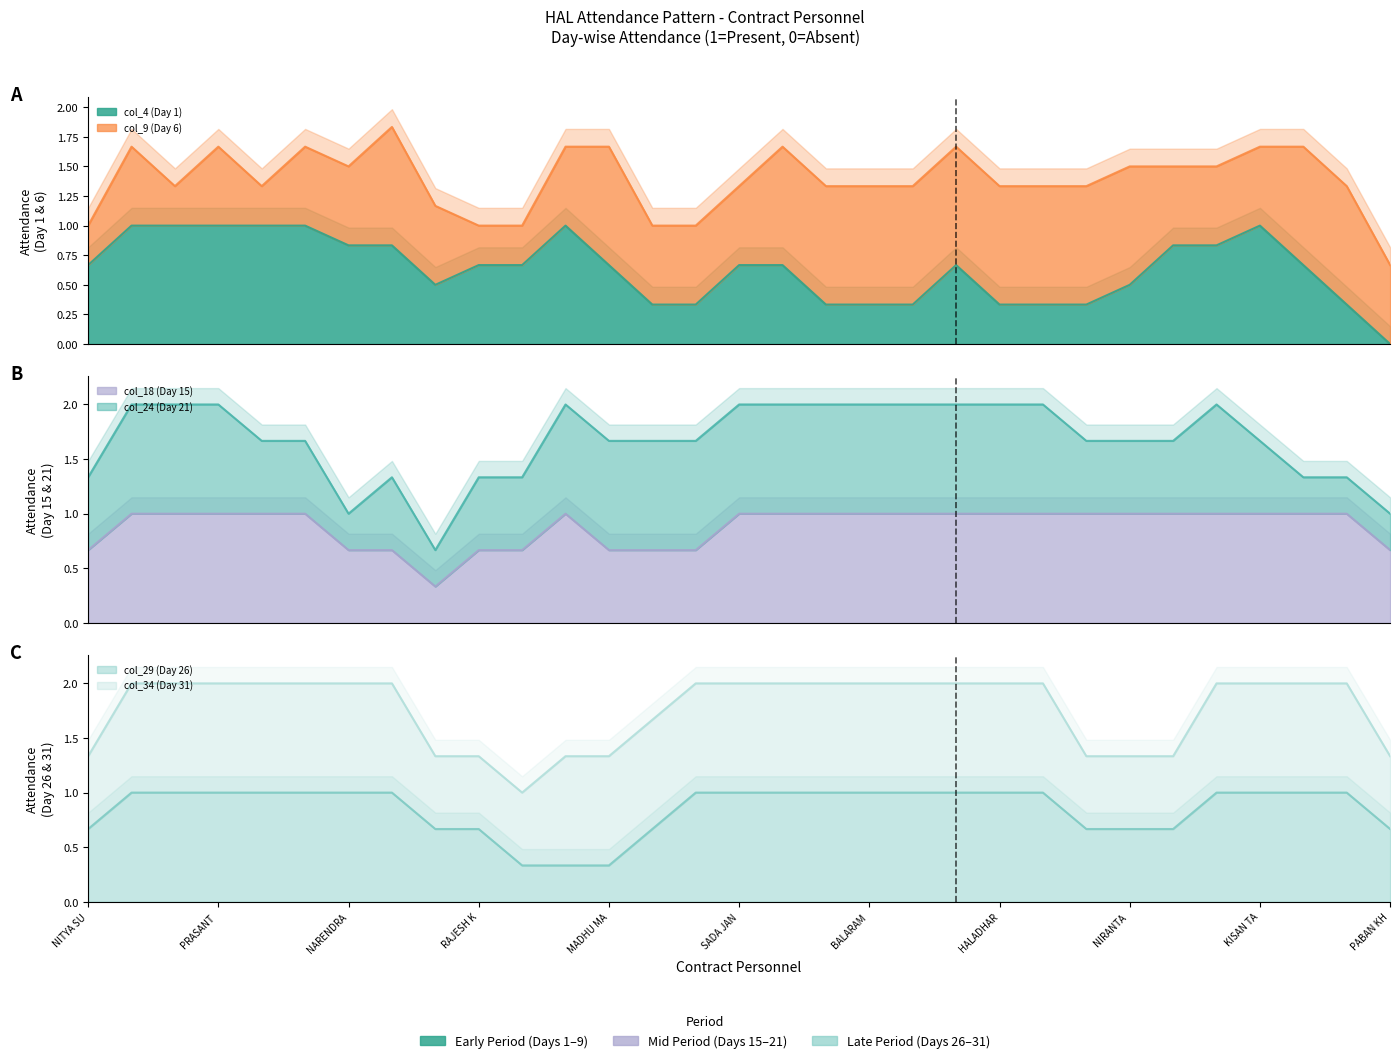

True or false: col_34 (Day 31) has a value of 1.0 at ARJUNA HANTALA.

True